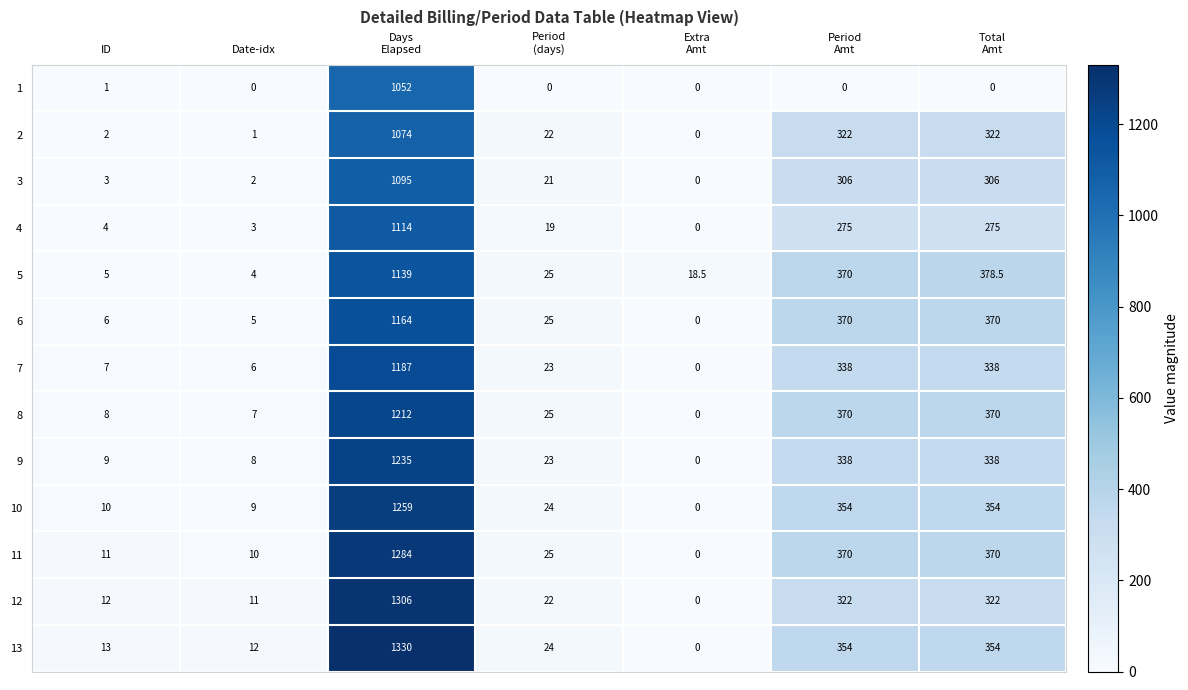

Which series changed the most between ID and Period
Amt?

5